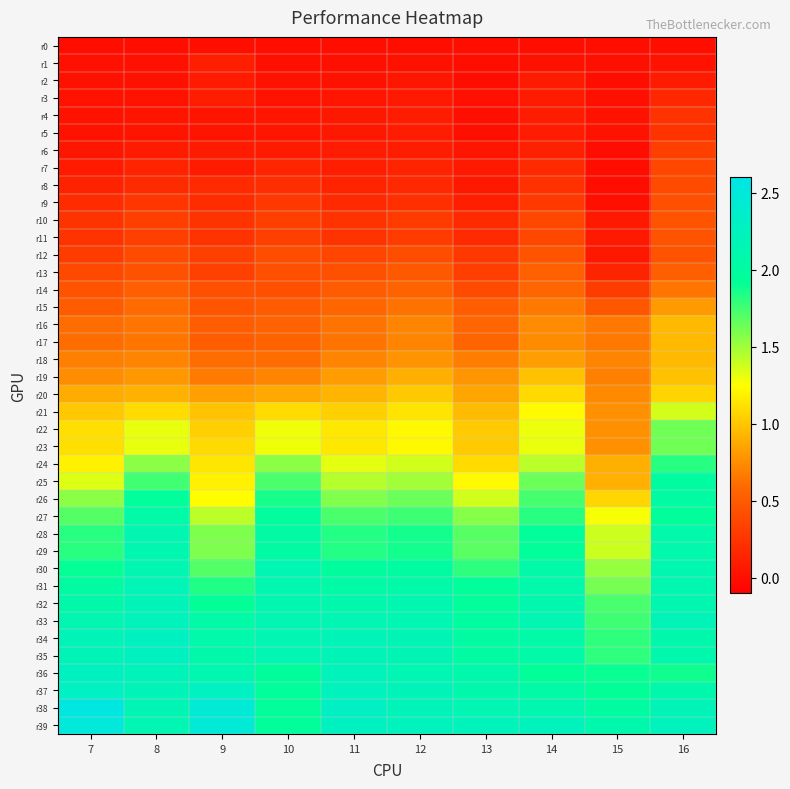

How many categories are shown in the chart?

10